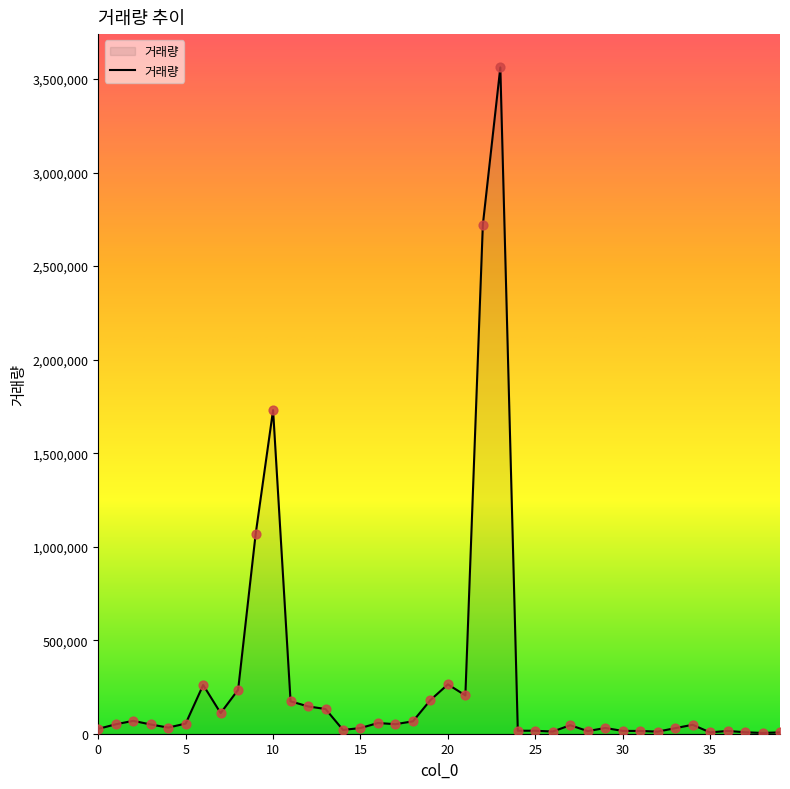

What is the difference between the maximum and minimum values?

3557948